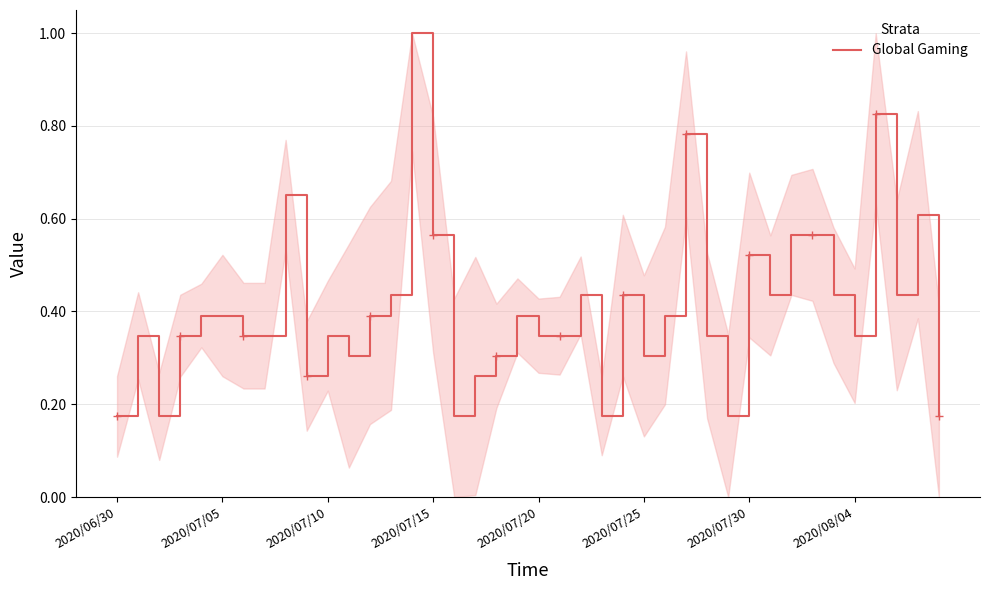

What is the sum of all values?

16.3